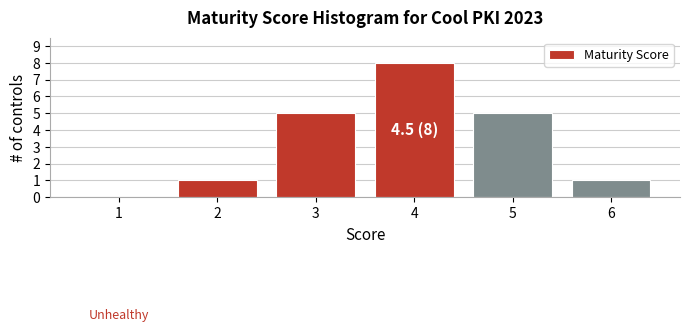

Reading left to right, list all the values displayed in this chart.

1=0	2=1	3=5	4=8	5=5	6=1